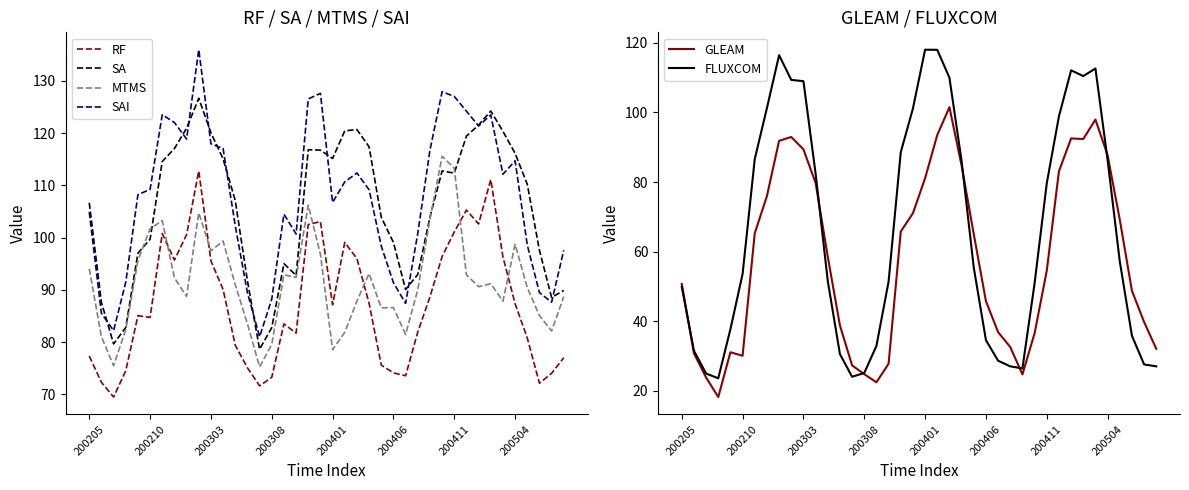

Reading right to left, list all the values displayed in this chart.

RF: 77.0	74.0	72.1	80.8	87.3	96.3	111.1	102.6	105.3	101.1	96.4	88.6	81.9	73.6	74.1	75.6	87.4	96.0	99.1	87.1	103.1	102.5	81.7	83.5	73.3	71.6	75.1	79.4	90.1	95.5	112.7	100.6	95.7	100.8	84.7	85.0	74.5	69.5	72.3	77.3
SA: 89.9	88.5	97.5	110.2	116.1	120.3	124.2	121.5	119.4	112.3	112.7	103.9	92.9	90.0	99.1	103.9	117.4	120.7	120.4	115.1	116.7	116.8	92.8	95.0	82.8	78.6	91.7	107.1	115.0	120.1	126.7	120.9	117.0	114.6	99.7	97.0	82.8	79.6	87.6	106.7
MTMS: 88.7	82.1	85.1	90.4	98.7	87.8	91.2	90.6	92.9	113.3	115.6	103.5	90.0	81.5	86.6	86.5	93.1	87.8	81.9	78.5	96.8	106.2	92.4	92.9	79.5	75.2	83.5	91.0	99.3	97.5	104.7	88.7	92.3	103.2	101.7	95.6	82.4	75.5	81.0	94.0
SAI: 97.6	87.6	89.5	98.6	114.7	112.1	123.5	121.3	124.2	127.0	127.9	116.7	100.8	87.4	91.4	98.4	109.1	112.4	110.7	106.7	127.6	126.5	100.7	104.5	88.2	81.0	89.4	102.3	117.0	117.9	136.0	118.9	122.0	123.5	109.2	108.2	91.4	82.2	85.5	104.9
GLEAM: 32.1	39.8	48.8	69.2	87.7	98.0	92.4	92.5	83.1	54.5	36.6	24.8	32.6	36.9	45.8	65.0	84.7	101.5	93.5	81.1	71.1	65.8	27.8	22.5	24.8	27.4	38.8	58.6	79.8	89.4	93.0	91.9	76.0	65.3	30.1	31.1	18.3	23.9	30.8	50.8
FLUXCOM: 27.1	27.6	35.8	57.2	86.4	112.6	110.4	112.1	98.9	79.6	51.0	26.5	27.1	28.7	34.6	55.4	86.0	110.0	118.0	118.0	101.1	88.6	51.4	32.9	25.2	24.1	30.6	51.6	82.5	109.0	109.3	116.4	101.3	86.6	53.6	37.8	23.6	25.0	31.6	49.9